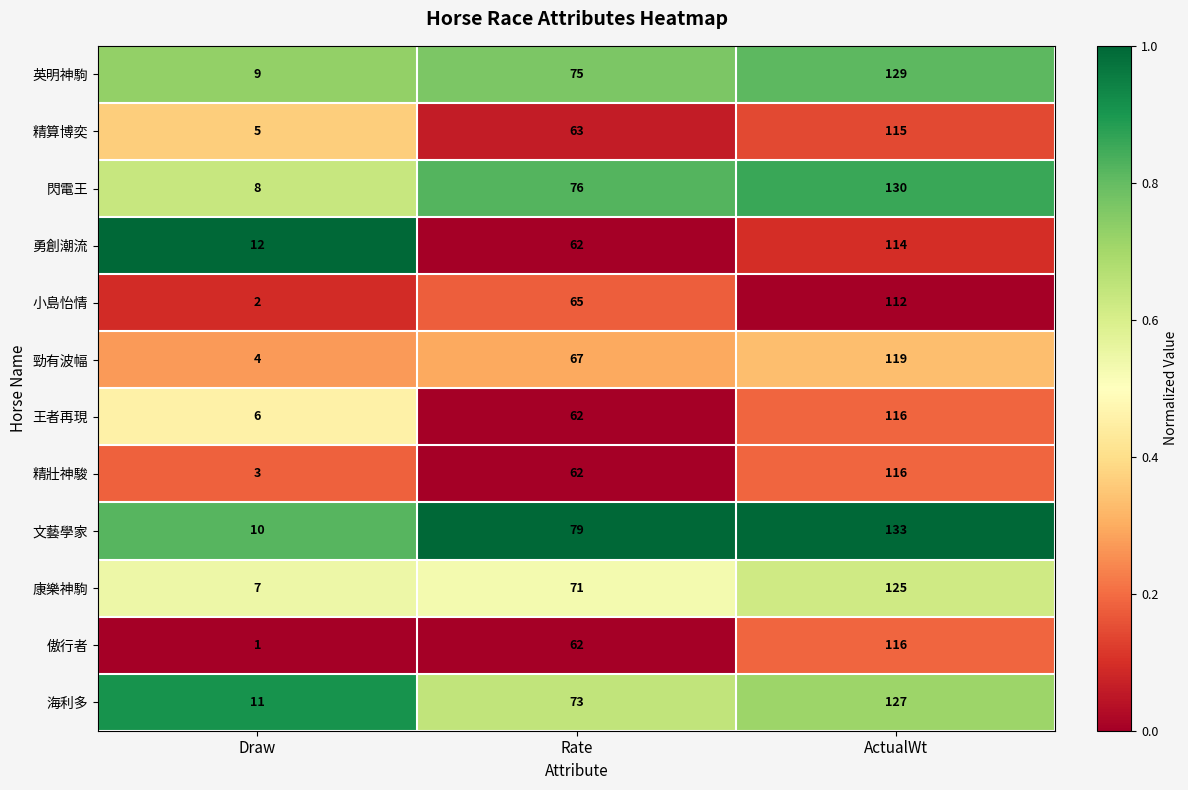

At which category is the sum across all series the highest?

ActualWt